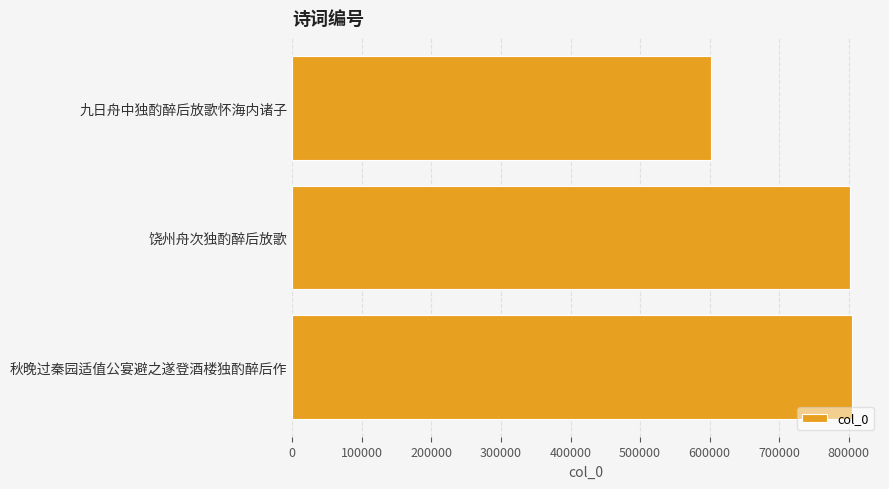

True or false: the data shows 1426737 at 饶州舟次独酌醉后放歌.

False